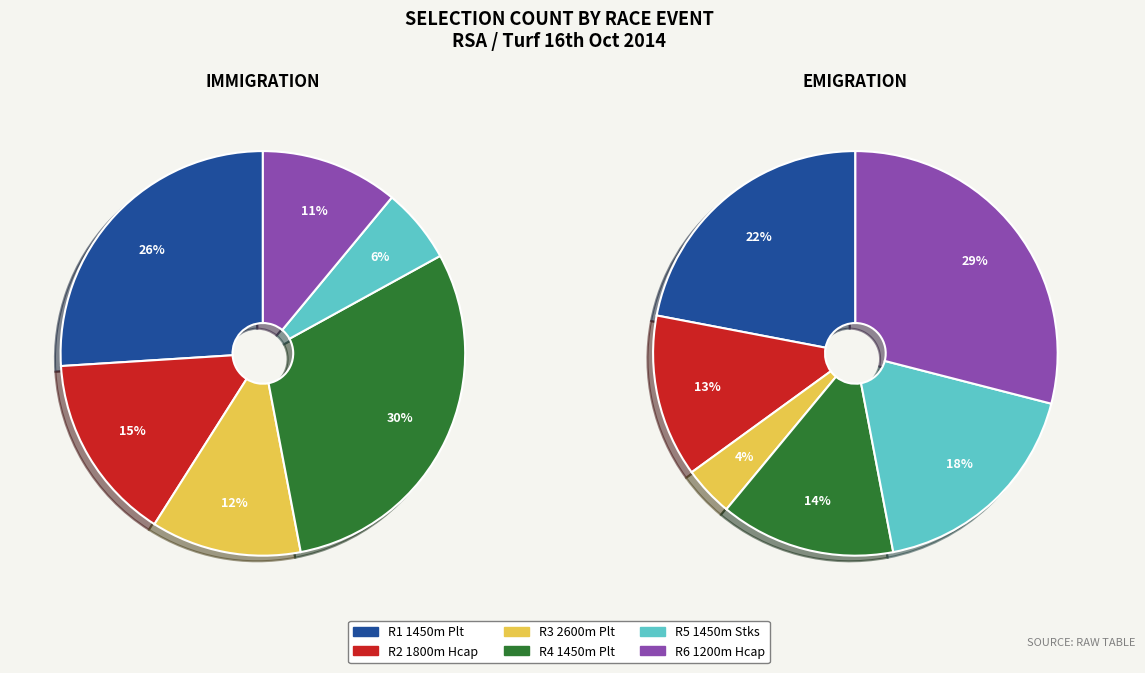

Which series changed the most between R3 2600m Plt and R6 1200m Hcap?

Emigration